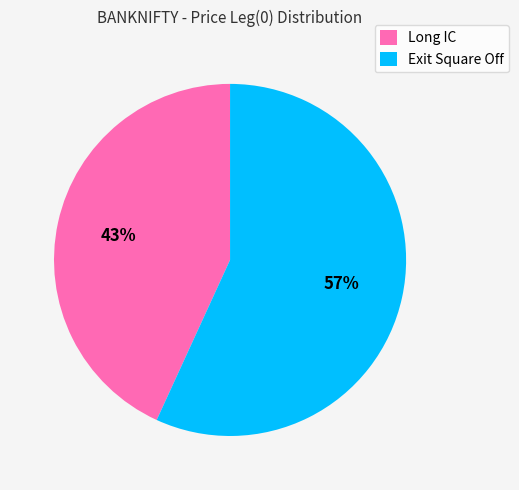

Does Exit Square Off account for over 50% of the chart?

Yes